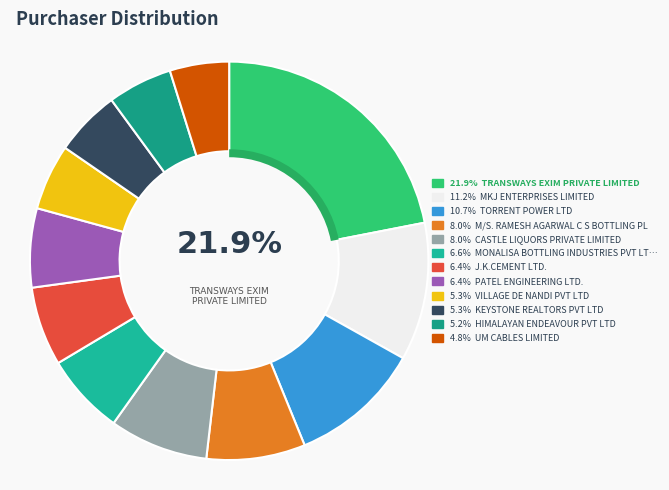

Is there a majority slice in this chart?

No